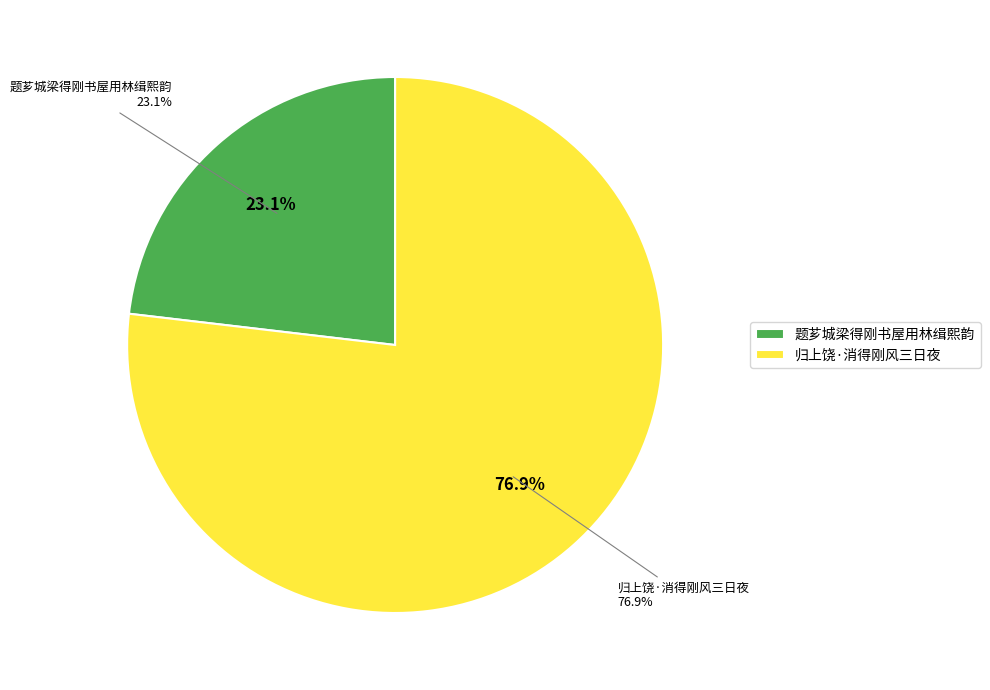

How many segments does this pie chart have?

2